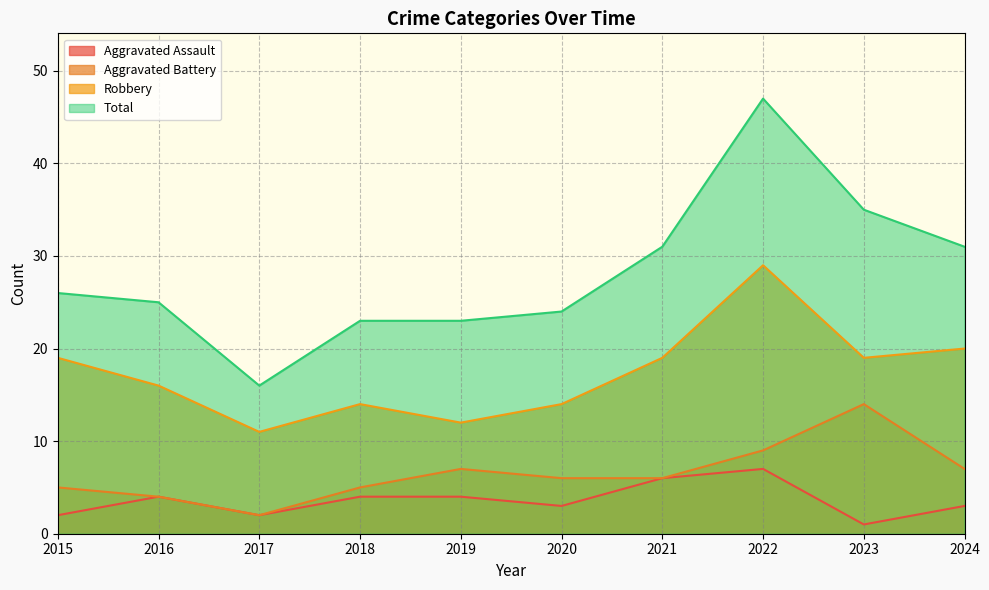

Does the chart have visible grid lines?

Yes